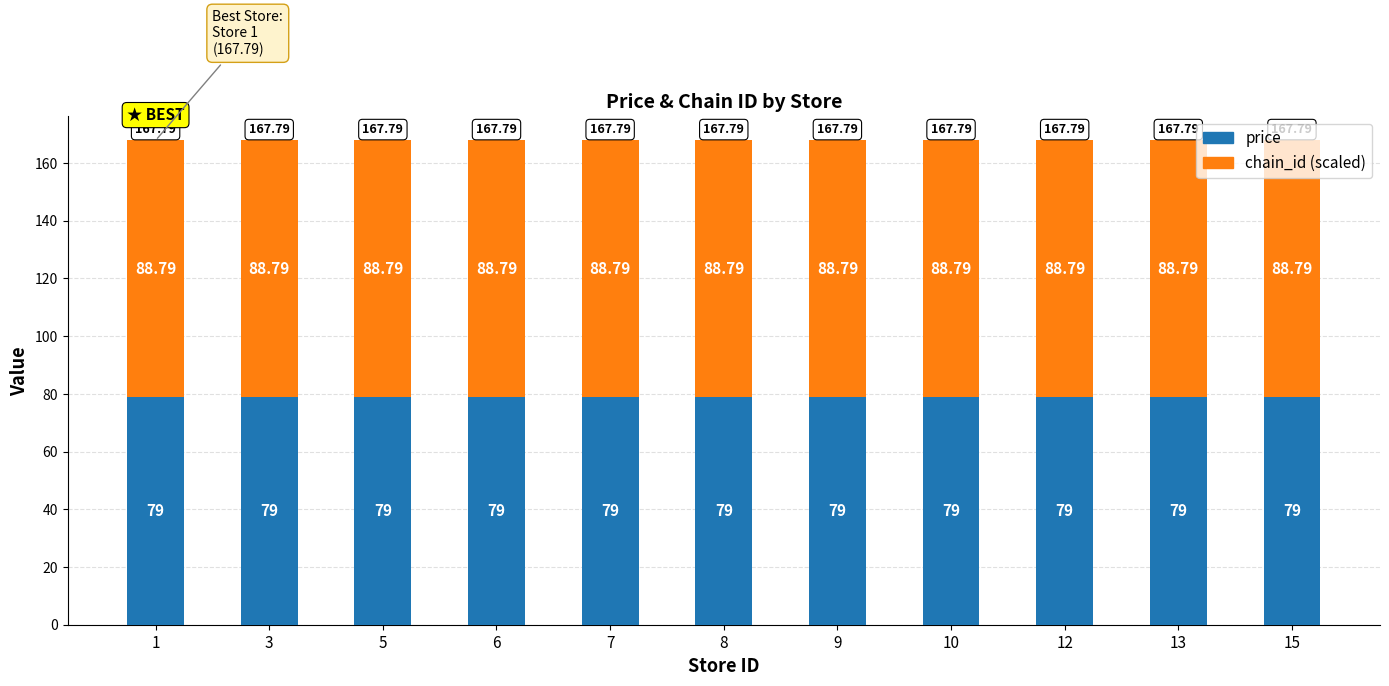

What is the sum of the price values at 9 and 12?

158.0